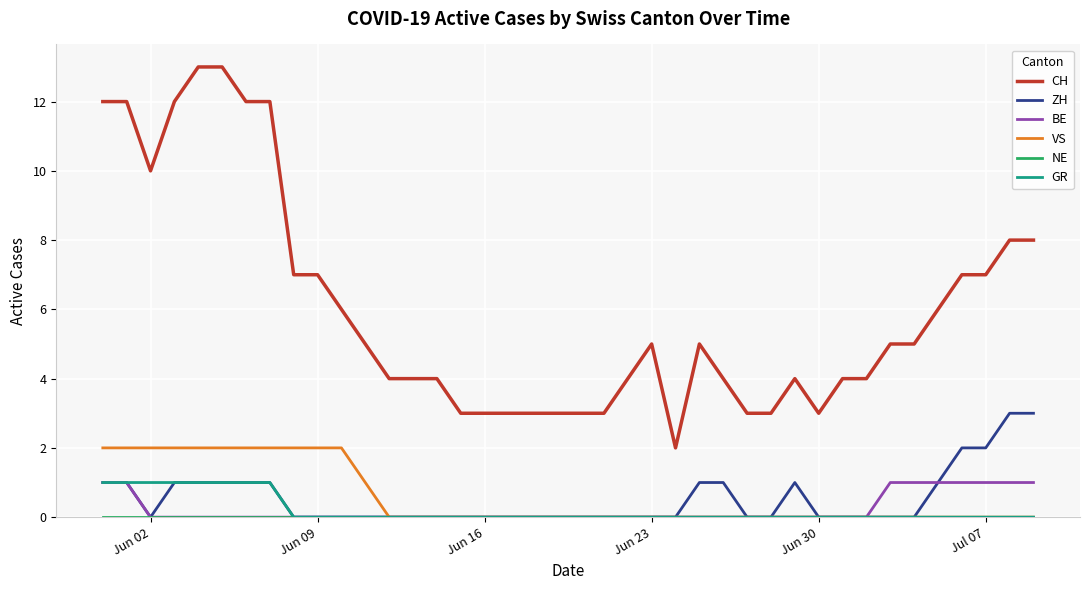

What is the greatest value displayed?

13